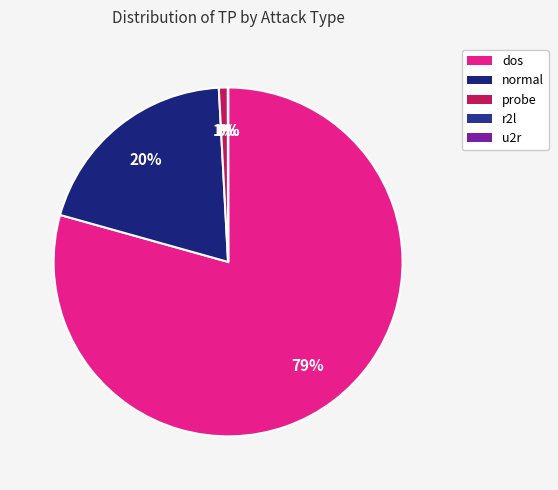

To the nearest percent, what portion does probe represent?

1%